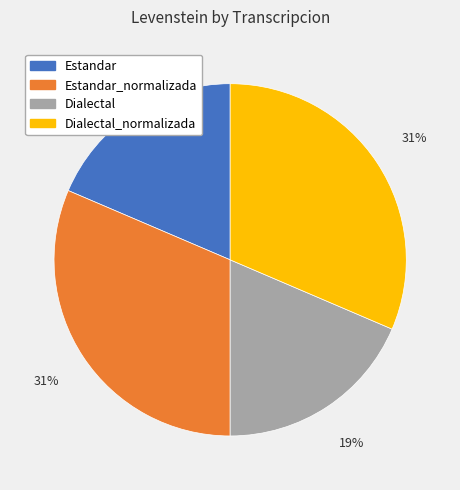

Do Dialectal_normalizada and Estandar_normalizada together represent more than half of the pie?

Yes